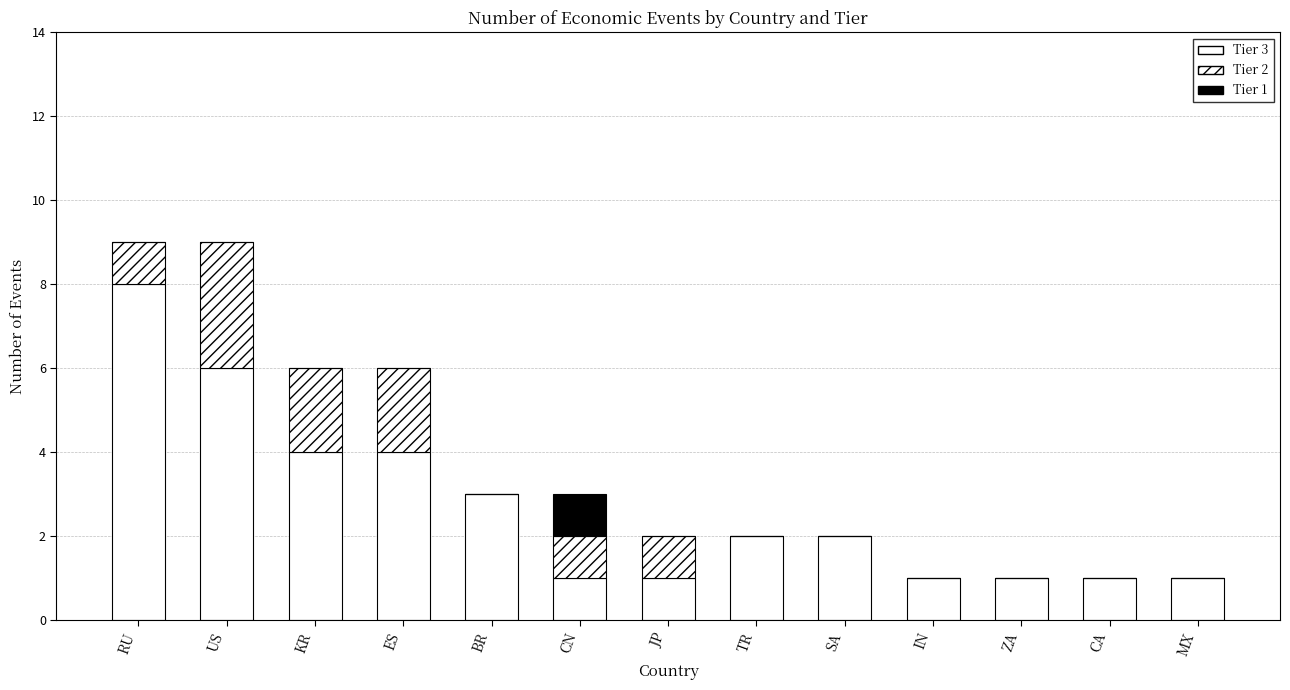

How many distinct data groups are displayed?

3